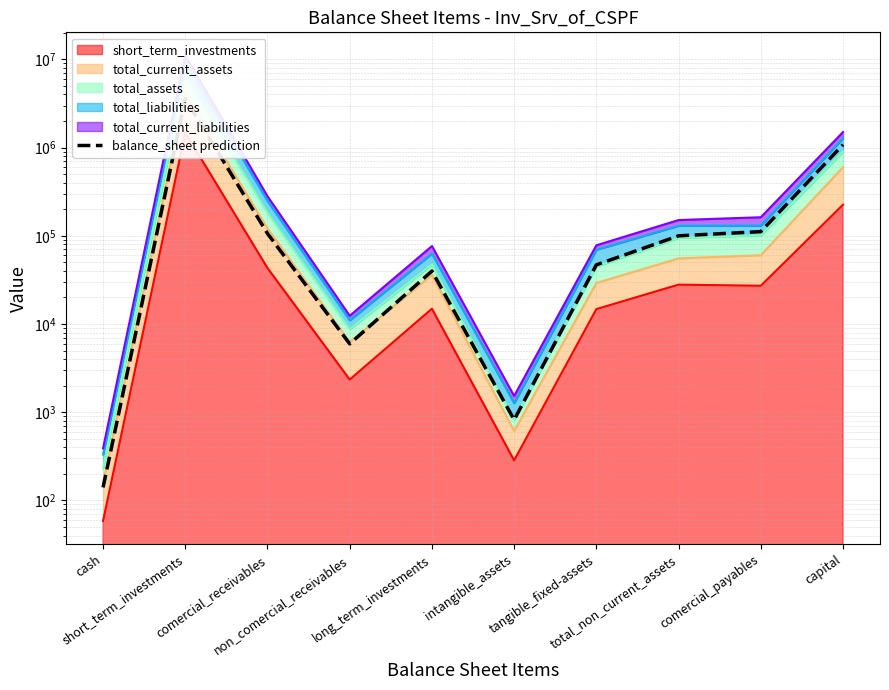

What position from the right is comercial_receivables?

8